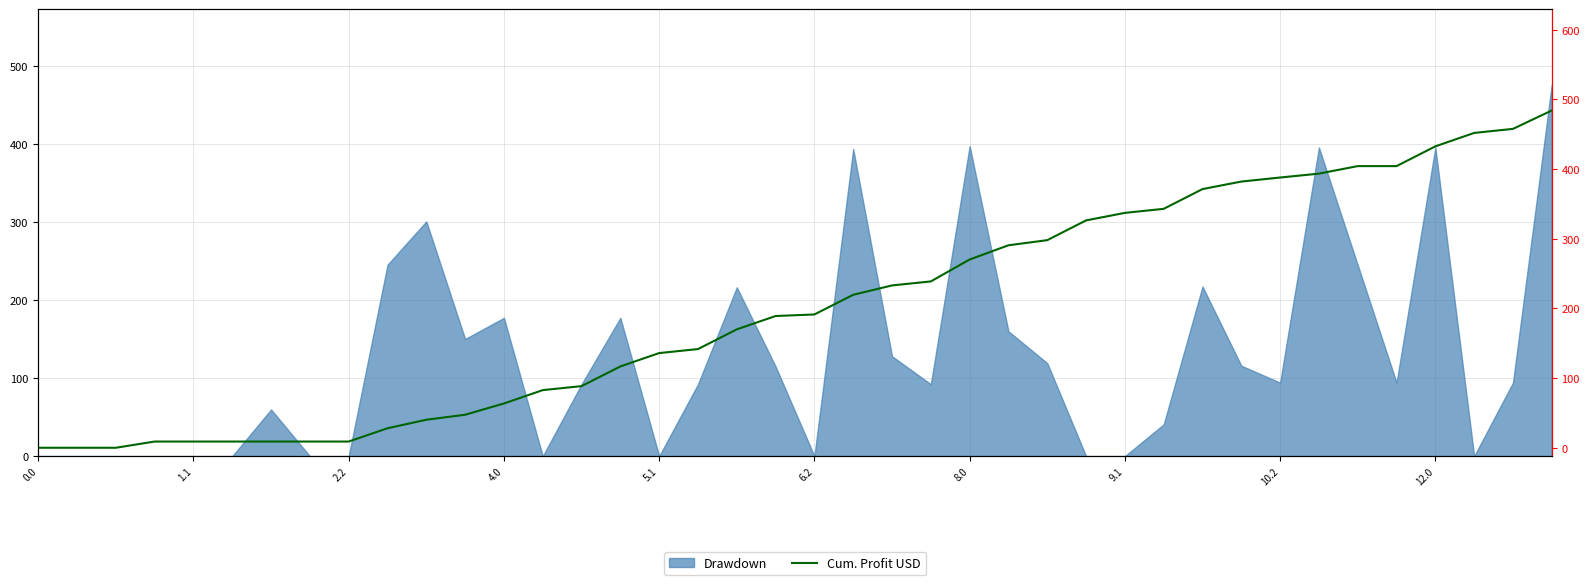

What is the difference between the maximum and minimum values?

484.2